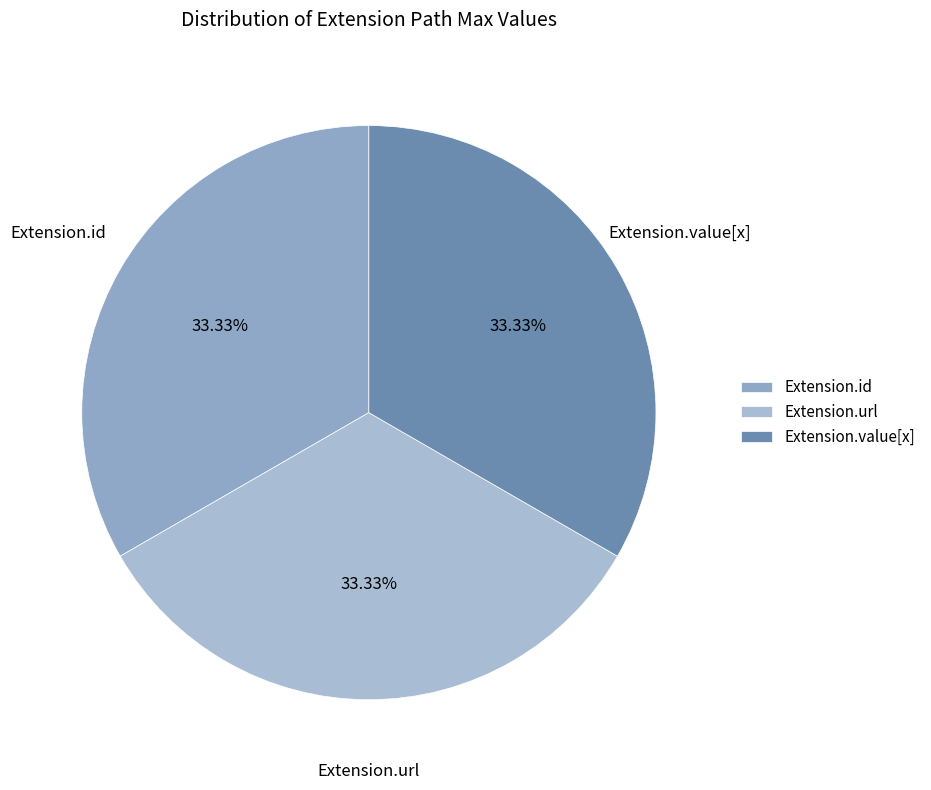

Is there any slice that represents more than half of the pie?

No